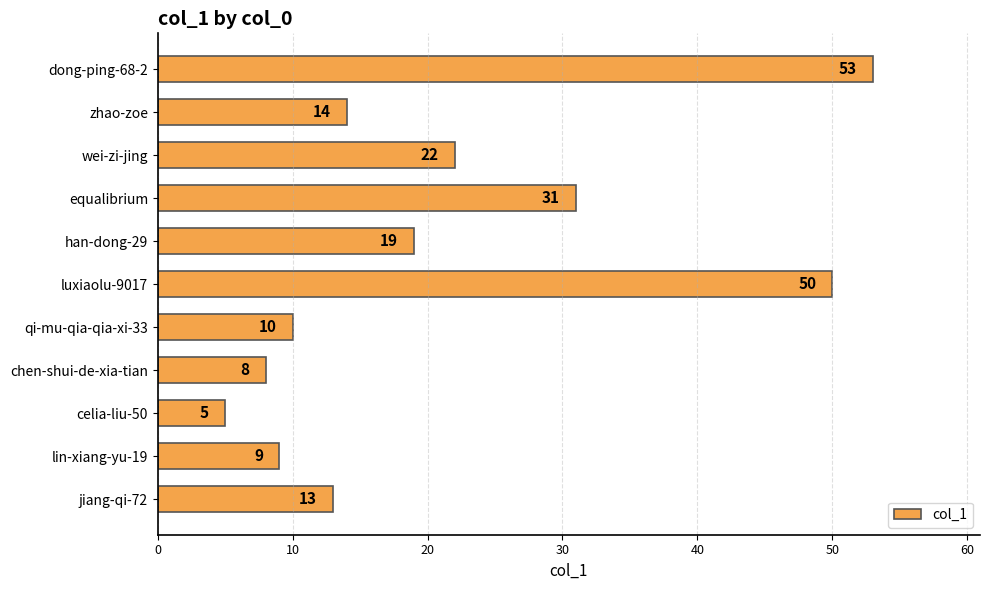

Reading top to bottom, list all the values displayed in this chart.

dong-ping-68-2=53	zhao-zoe=14	wei-zi-jing=22	equalibrium=31	han-dong-29=19	luxiaolu-9017=50	qi-mu-qia-qia-xi-33=10	chen-shui-de-xia-tian=8	celia-liu-50=5	lin-xiang-yu-19=9	jiang-qi-72=13